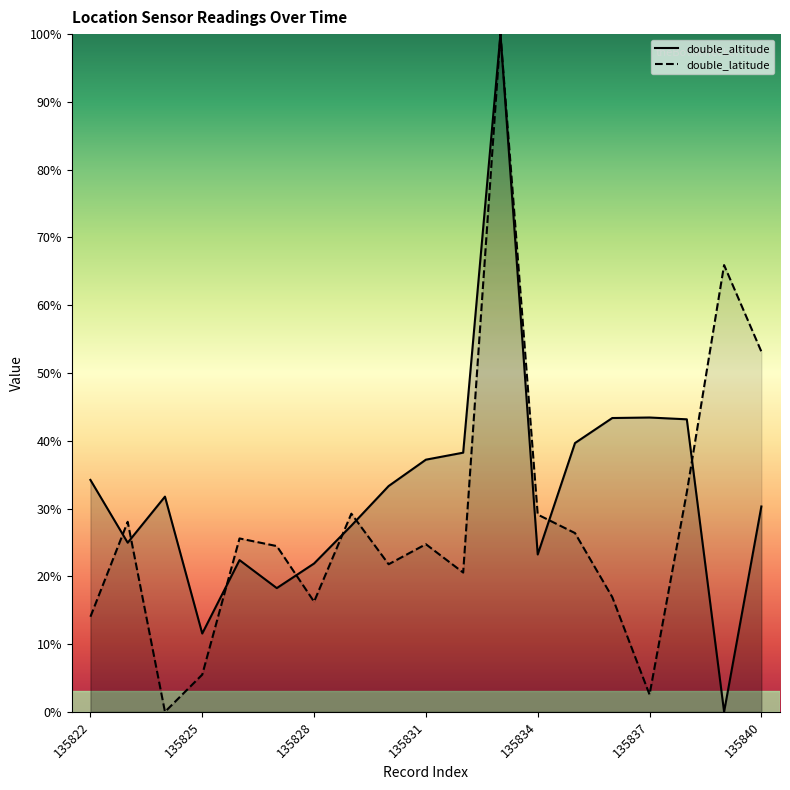

What is the difference between the double_altitude values at 135829 and 135822?

0.1